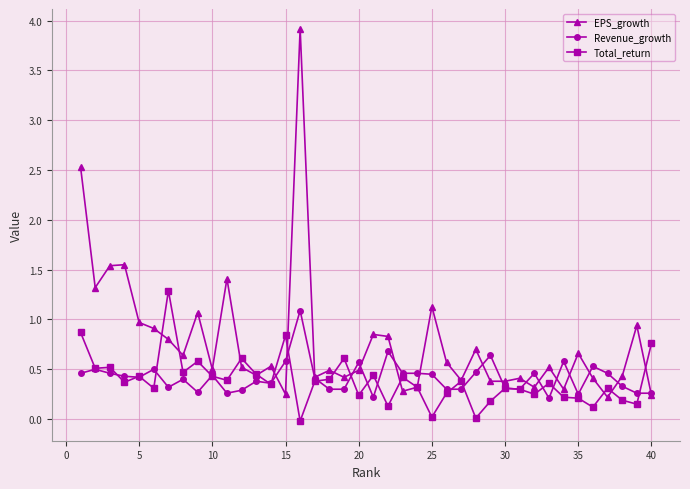

Which series has the largest range (max minus min)?

EPS_growth